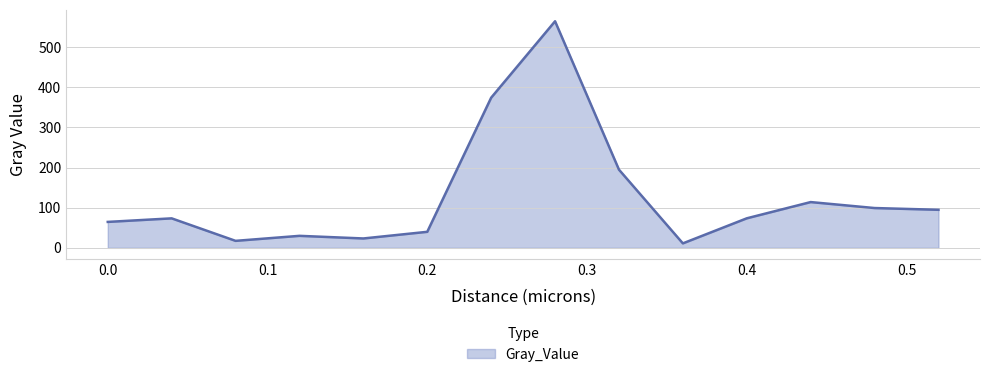

What is the maximum value shown in the chart?

564.5